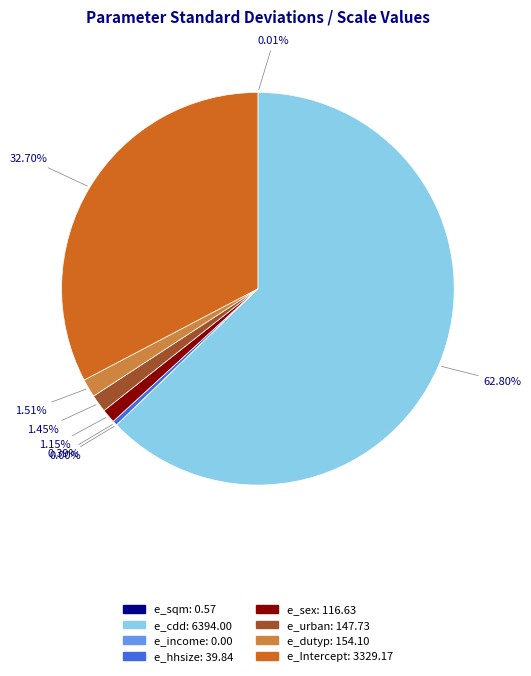

To the nearest percent, what portion does e_Intercept represent?

33%